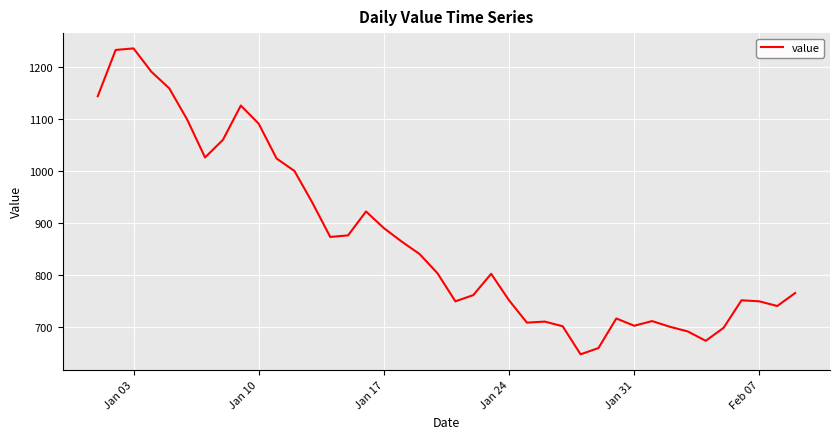

What is the smallest value displayed?

647